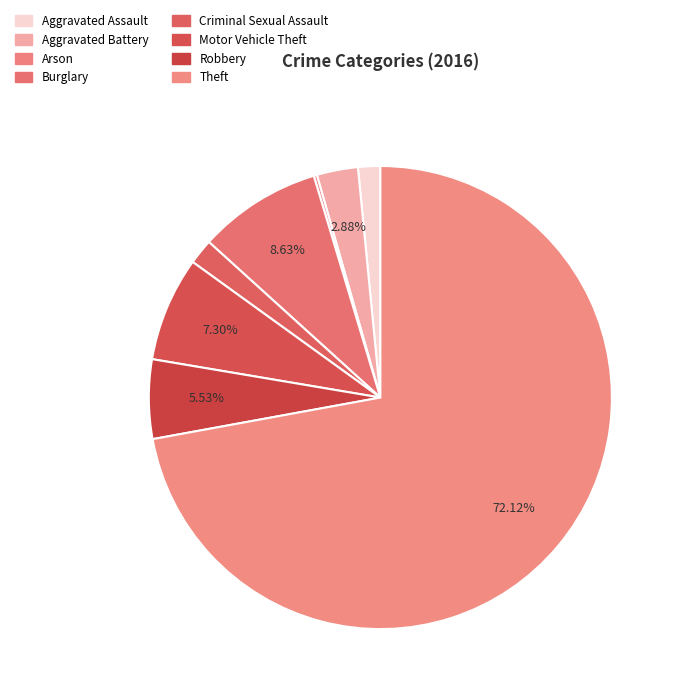

What percentage is NOT represented by Aggravated Battery?

97.1%